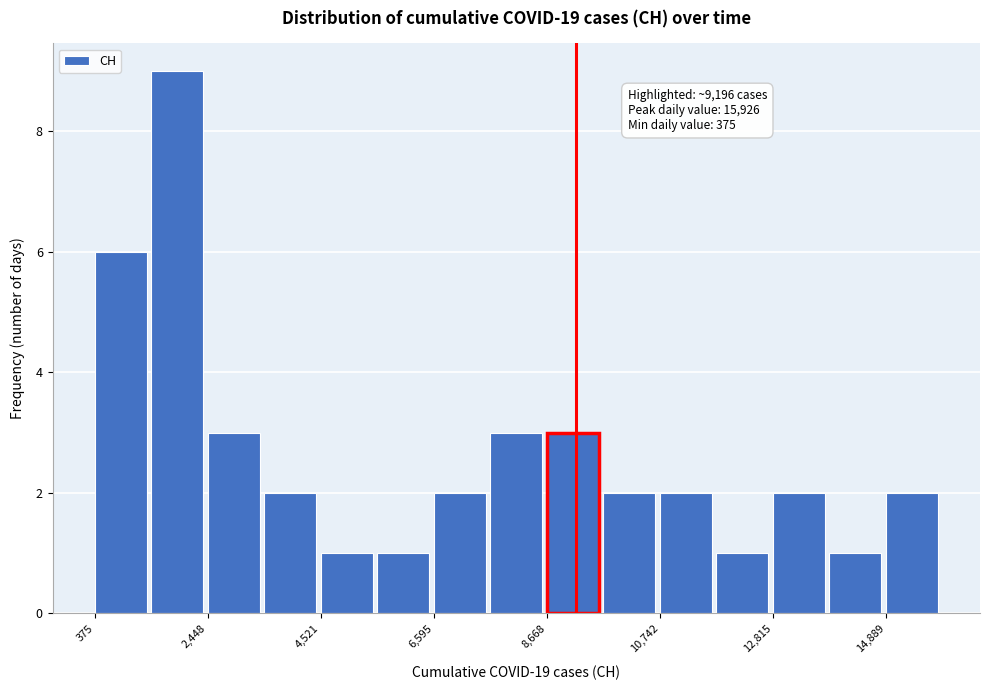

Around what value on the x-axis is the tallest bar? Give the approximate position of its centre, as read against the axis.

2000